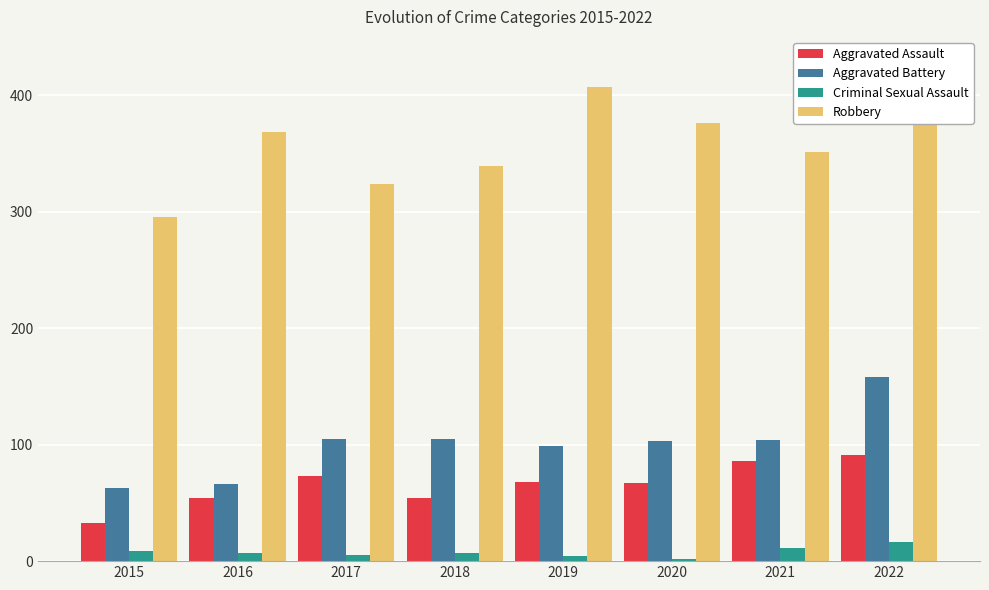

Rank the series by their maximum value, from lowest to highest.

Criminal Sexual Assault, Aggravated Assault, Aggravated Battery, Robbery